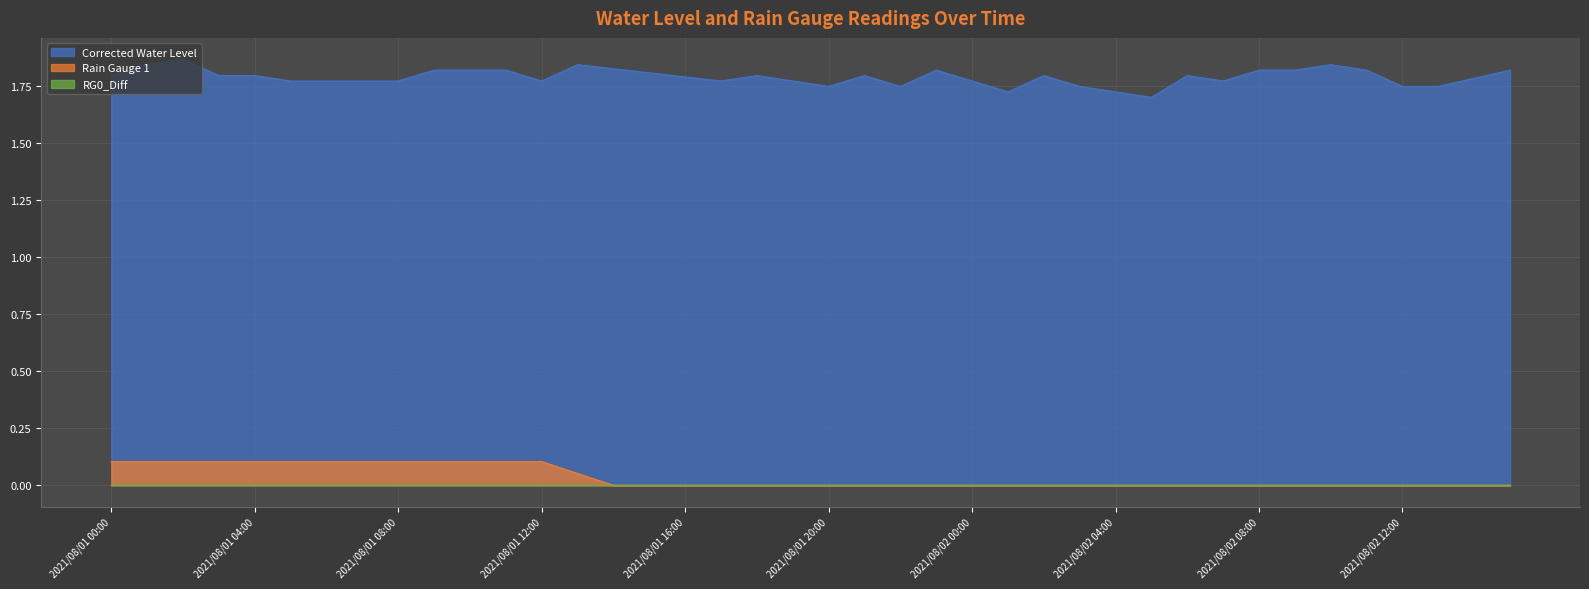

What position from the right is 2021/08/01 19:00?

21